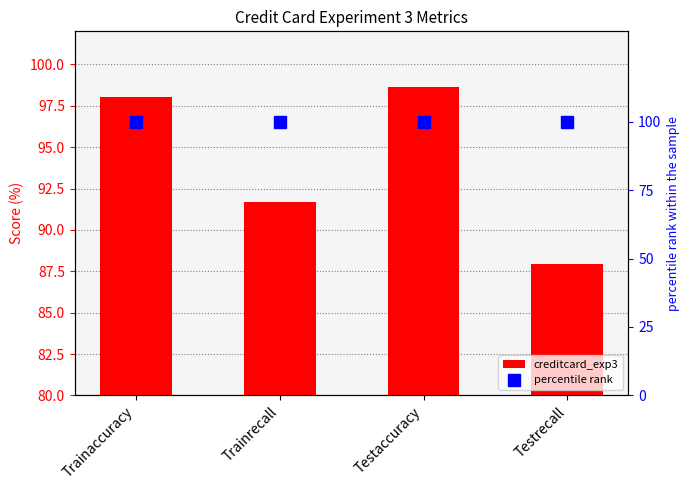

Reading left to right, transcribe all the data shown in this chart.

creditcard_exp3: Trainaccuracy=98.0	Trainrecall=91.7	Testaccuracy=98.6	Testrecall=88.0
percentile rank: Trainaccuracy=100.0	Trainrecall=100.0	Testaccuracy=100.0	Testrecall=100.0